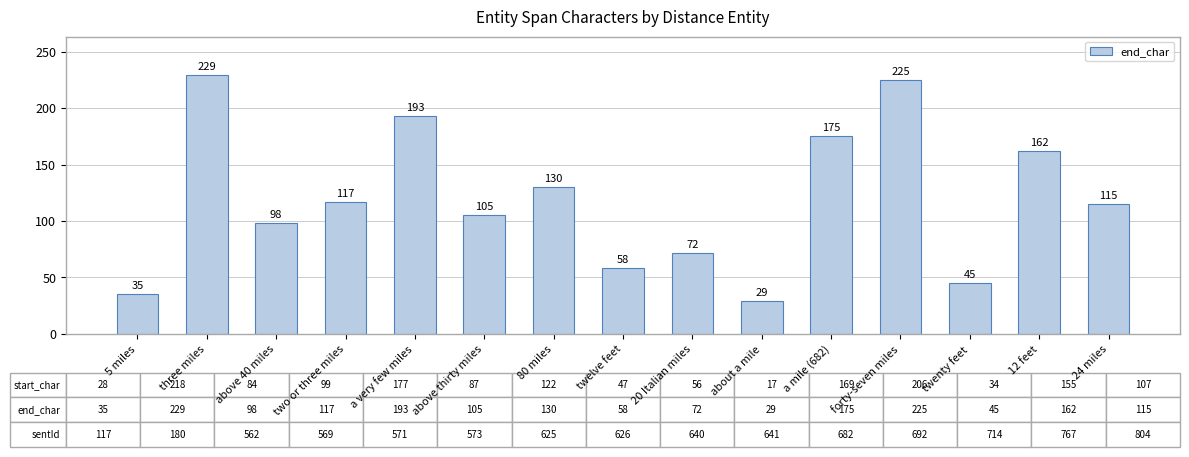

What is the ratio of the value at forty-seven miles to the value at 24 miles?

2.0